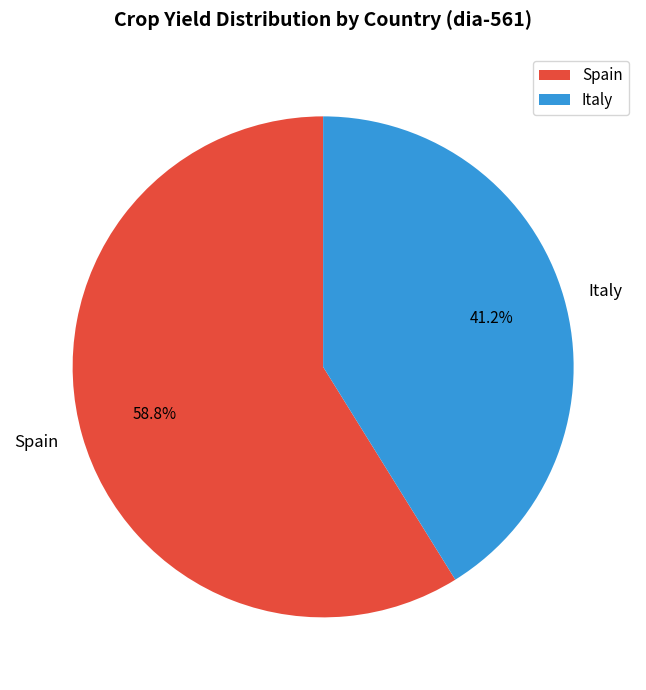

The Italy slice represents 49% of the pie. True or false?

False